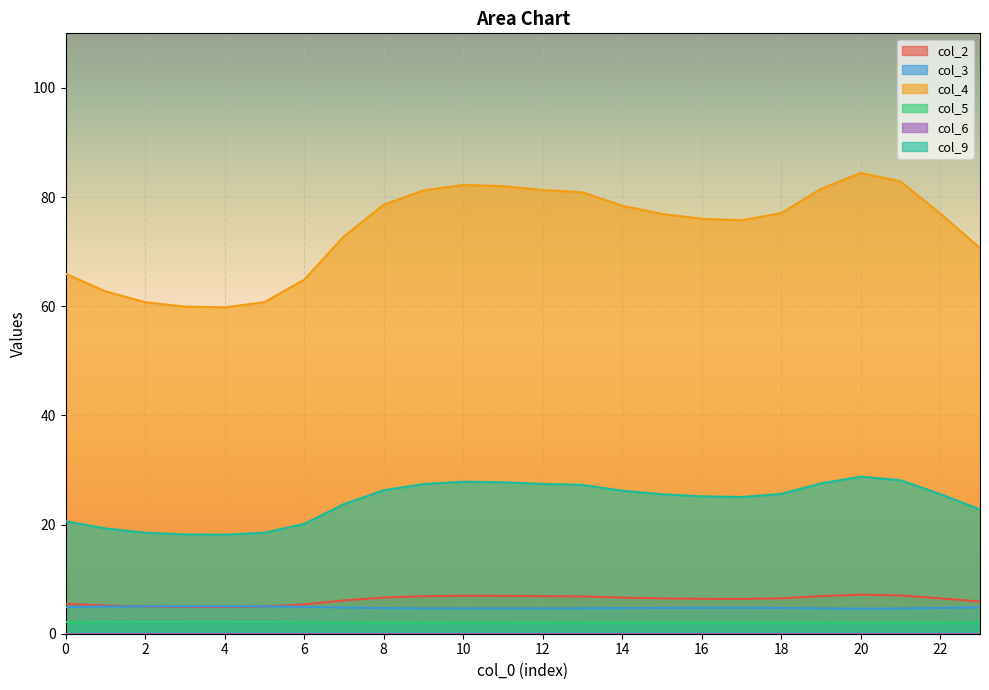

True or false: col_9 has a value of 9.1 at 21.

False